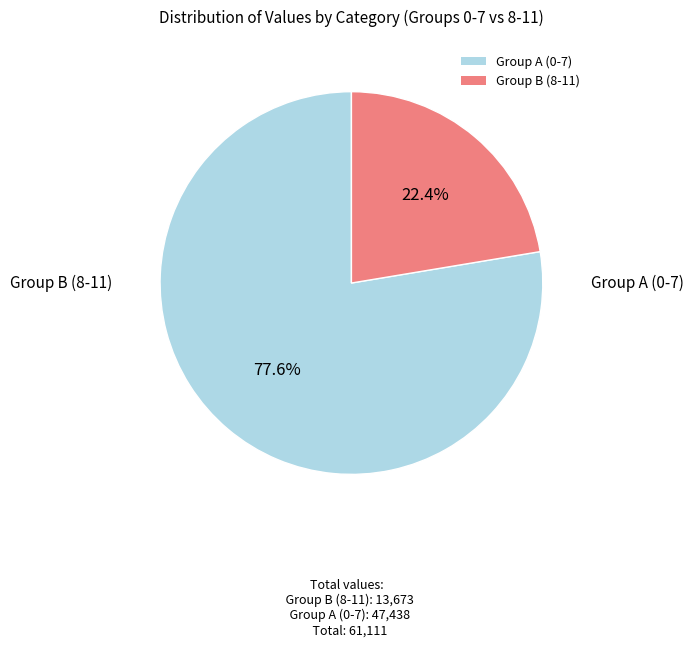

What percentage do Group B (8-11) and Group A (0-7) together represent?

100.0%